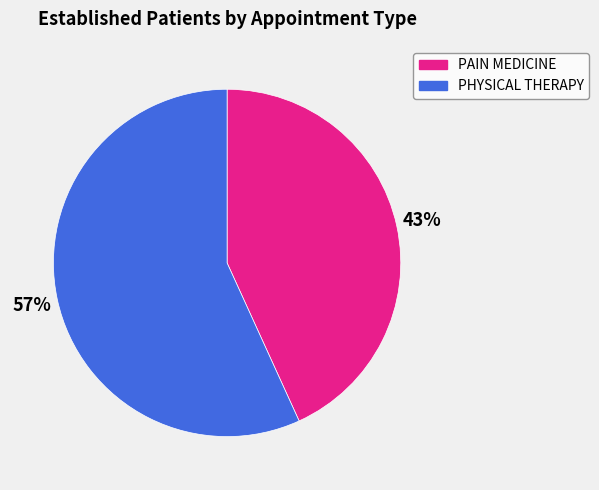

Does any single category account for the majority?

Yes